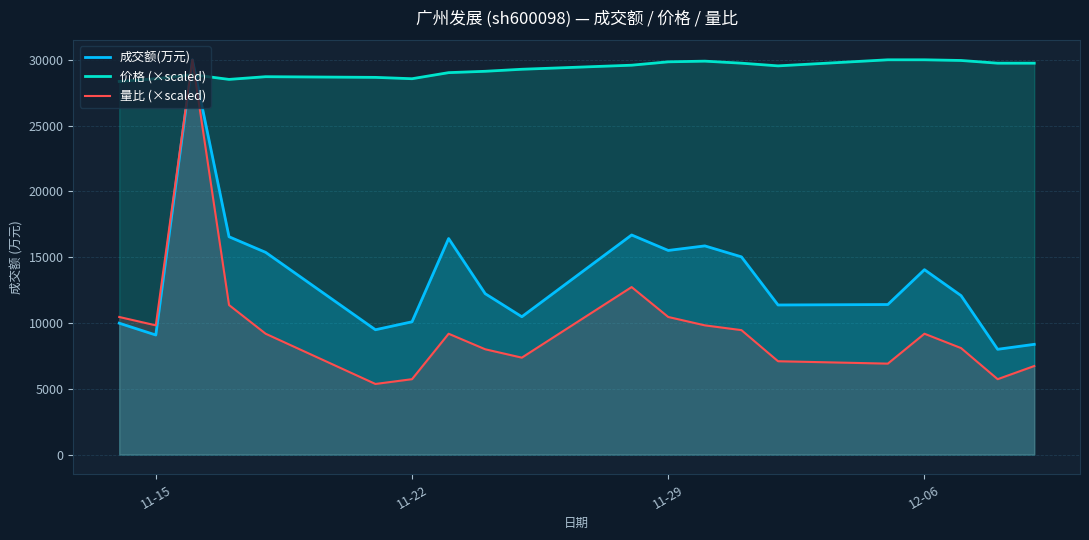

What is the minimum value shown in the chart?

5365.4